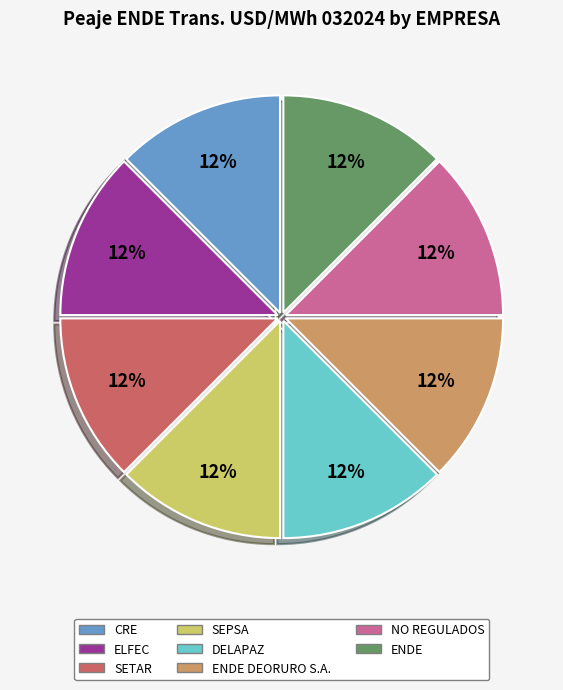

To the nearest percent, what is the average slice percentage?

12%